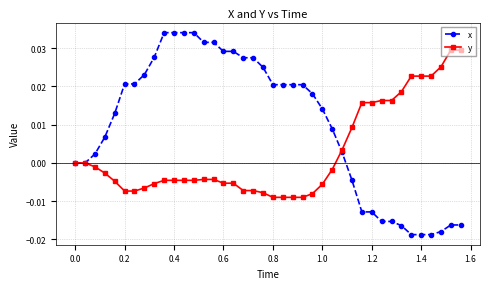

Which series has the largest range (max minus min)?

x